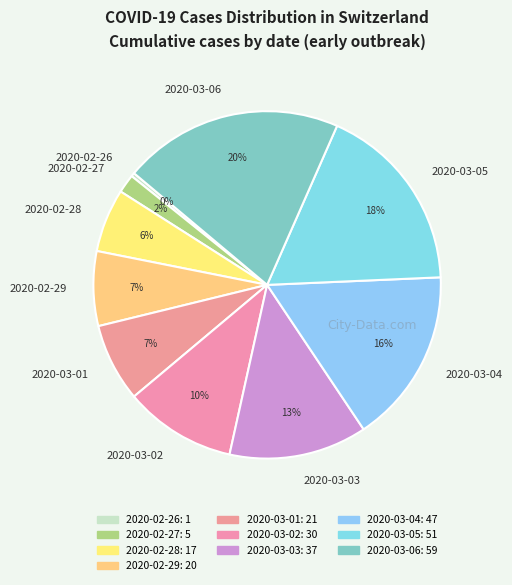

Does 2020-02-29 account for over 50% of the chart?

No